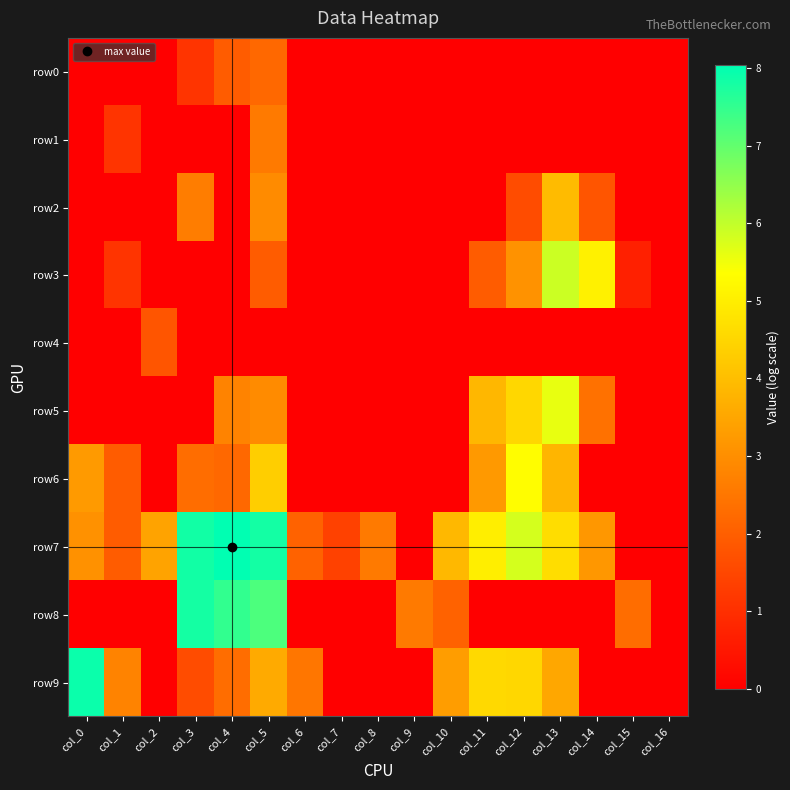

Which has a higher value, col_6 or col_2?

col_6